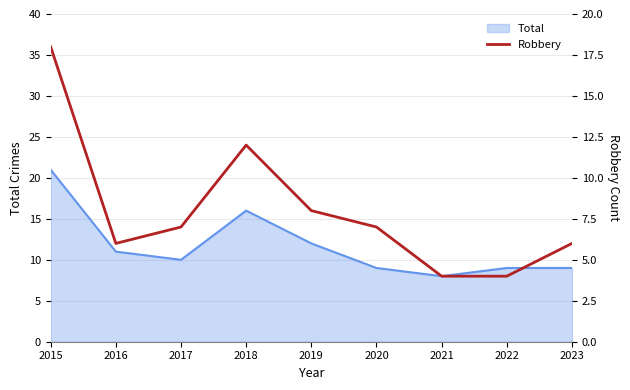

List the labels in order of value, smallest first.

2021, 2022, 2016, 2023, 2017, 2020, 2019, 2018, 2015